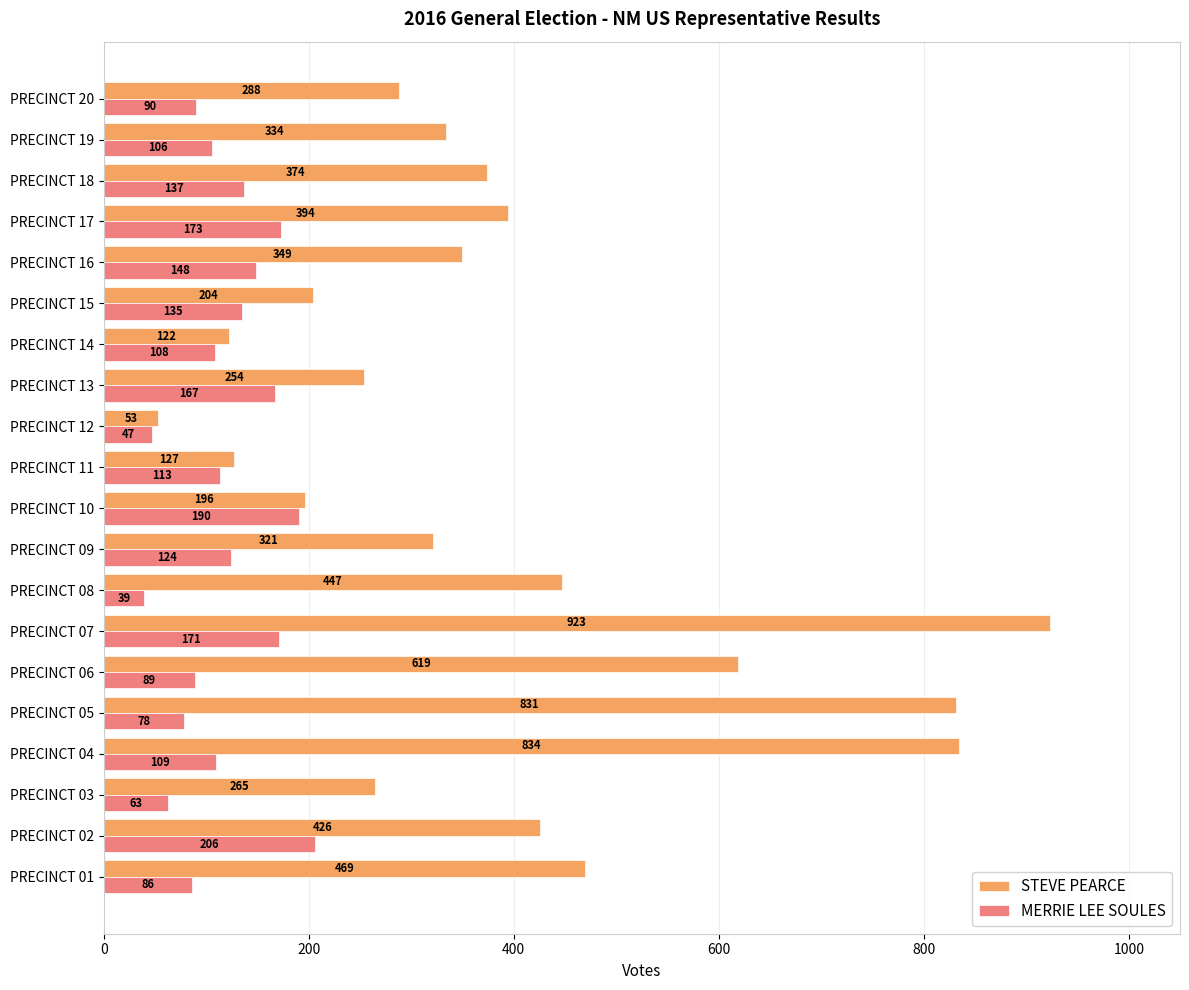

How many distinct data groups are displayed?

2